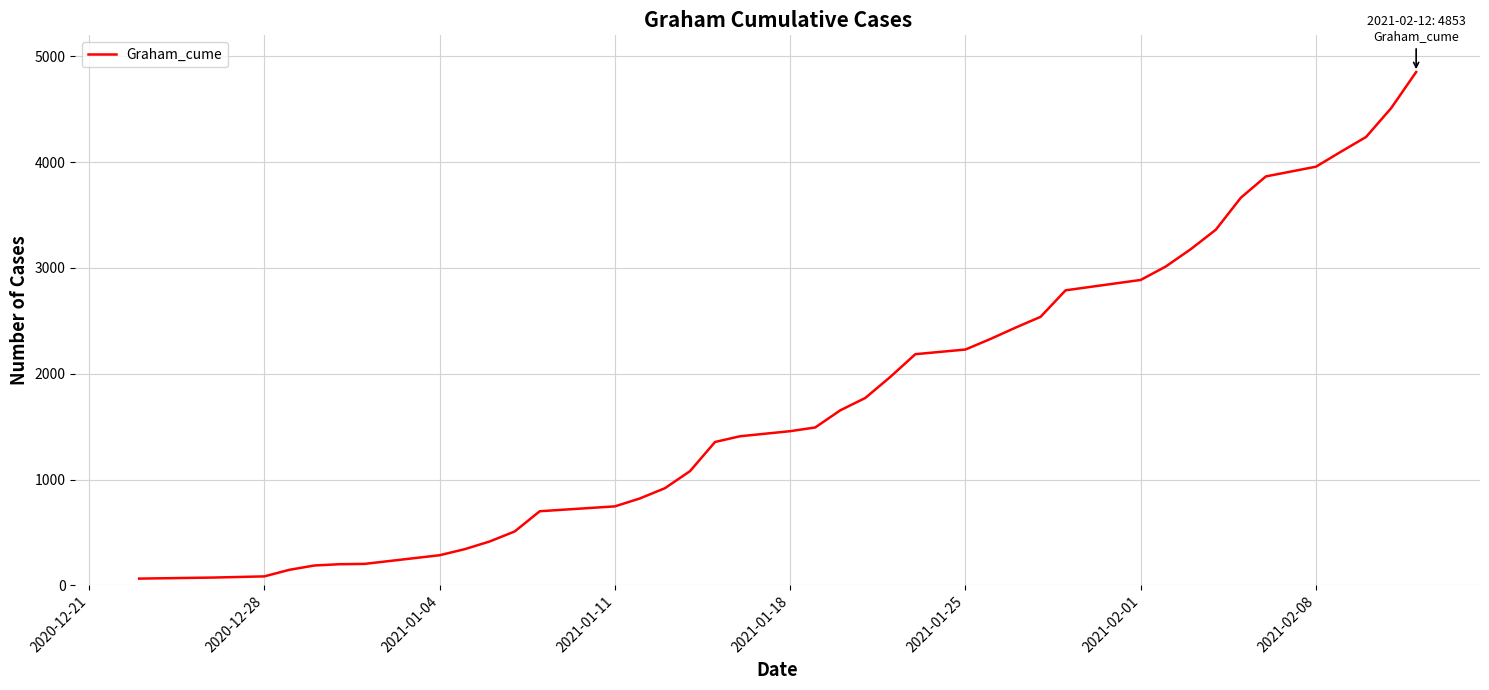

What is the minimum value shown in the chart?

63